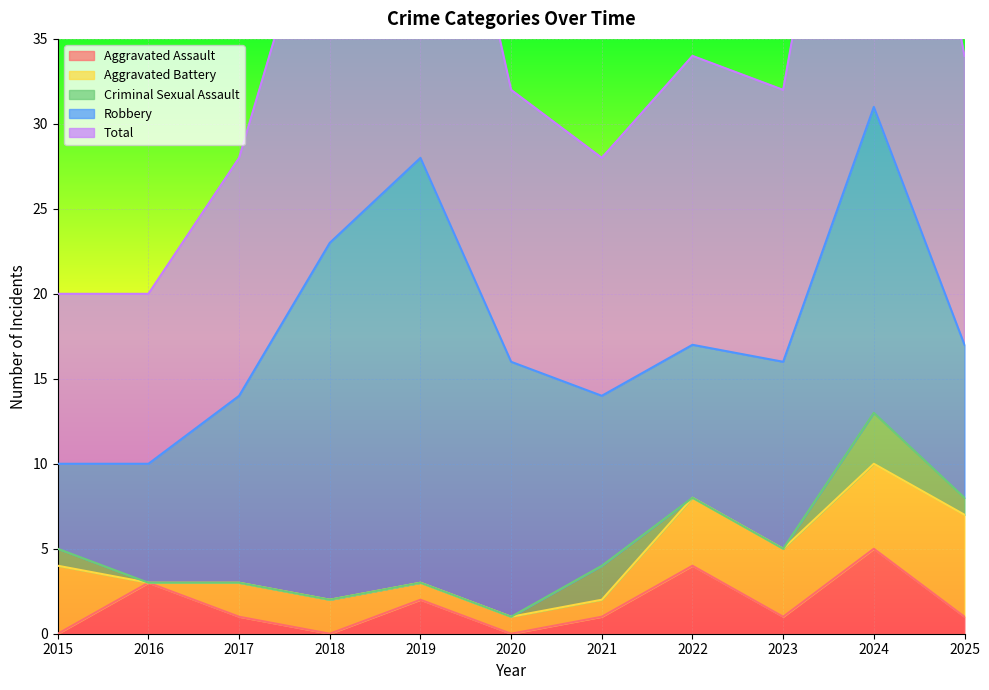

At 2017, list the series in order from largest to smallest.

Total, Robbery, Aggravated Battery, Aggravated Assault, Criminal Sexual Assault